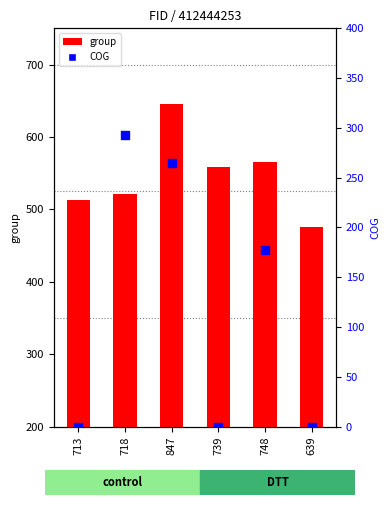

What are all the series names shown in the legend?

group, COG